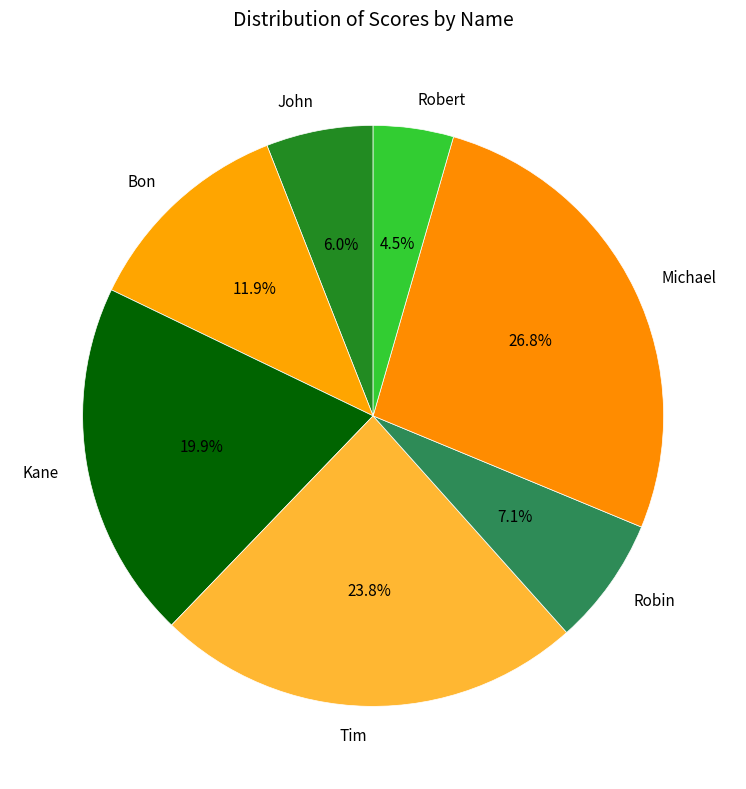

What percentage do Tim and Robert together represent?

28.3%